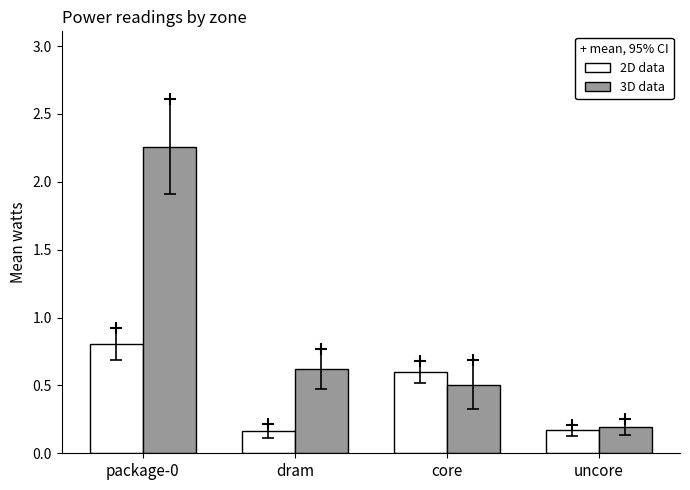

What is the difference between the 3D data values at core and uncore?

0.3